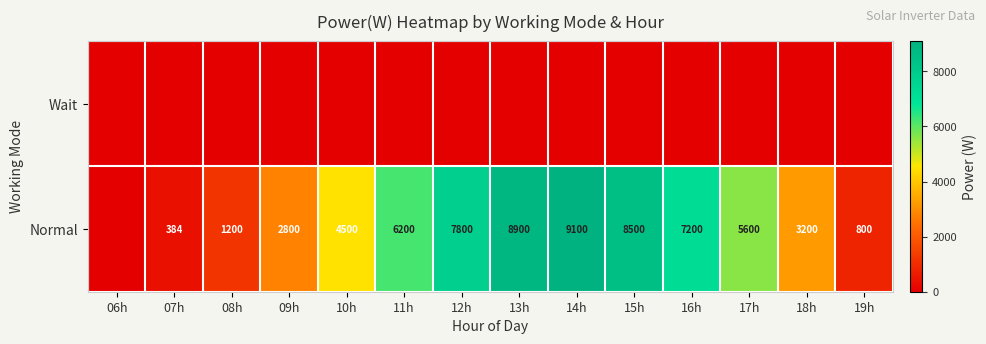

What is the sum of the Normal values at 15h and 14h?

17600